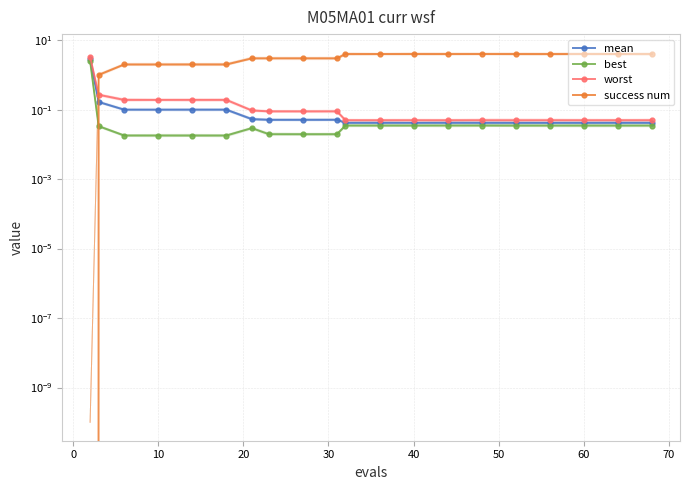

What is the average value of the success num series?

3.0